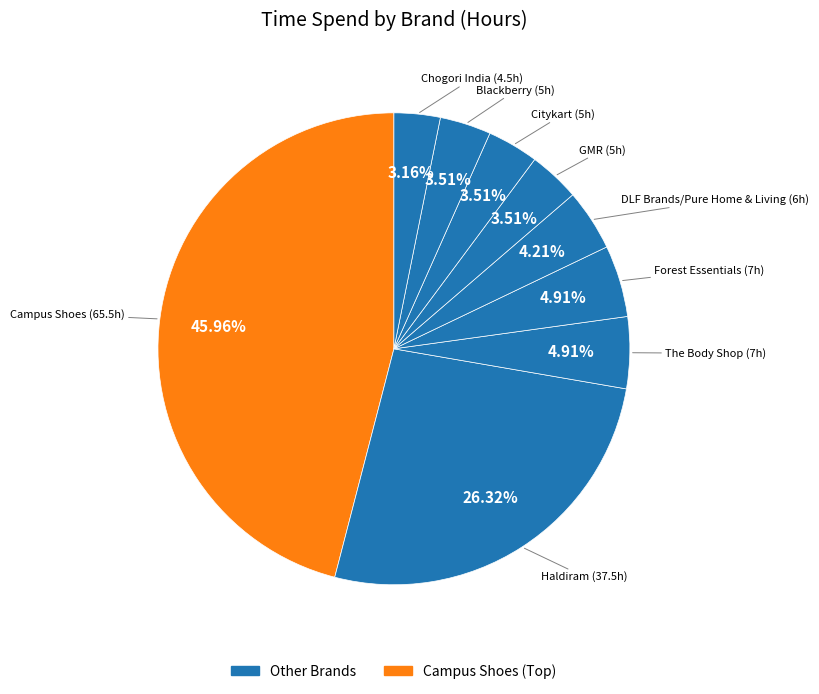

How many slices are in this pie chart?

9